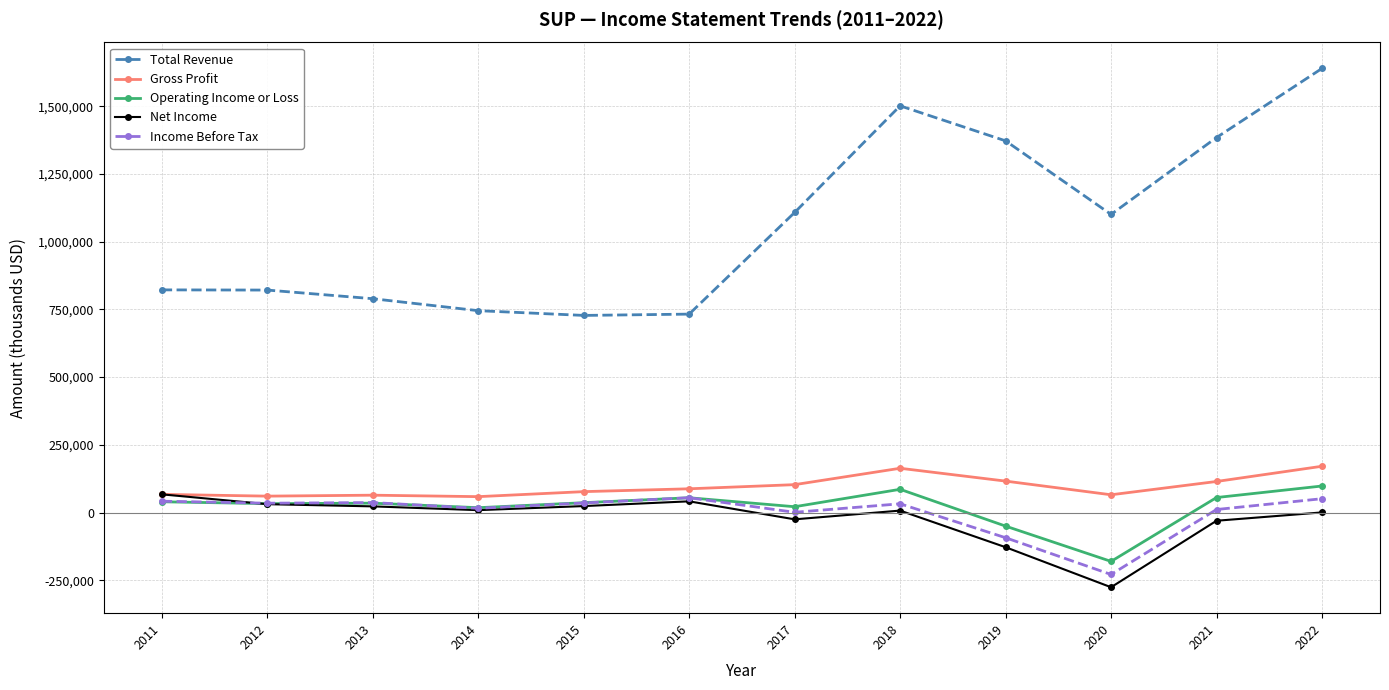

What is the total value across all series at 2018?

1790600